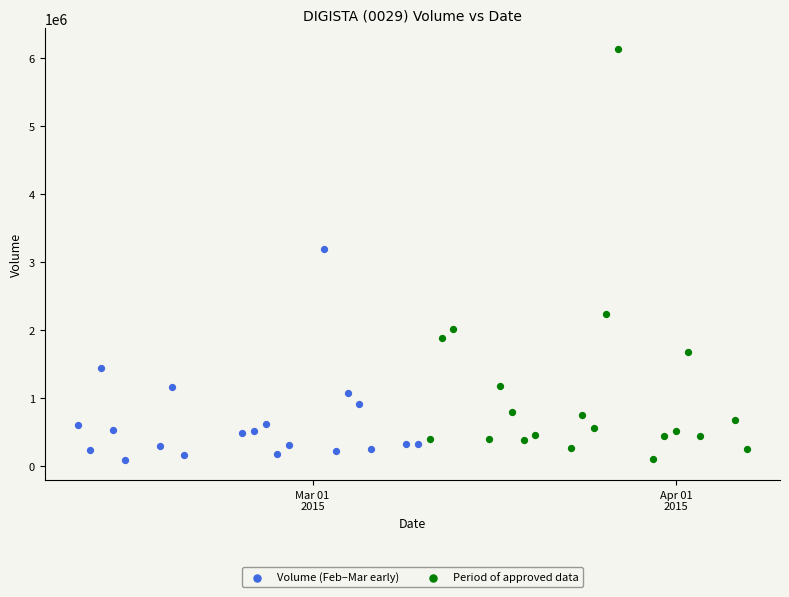

Which series has the largest Y range (max minus min)?

Period of approved data